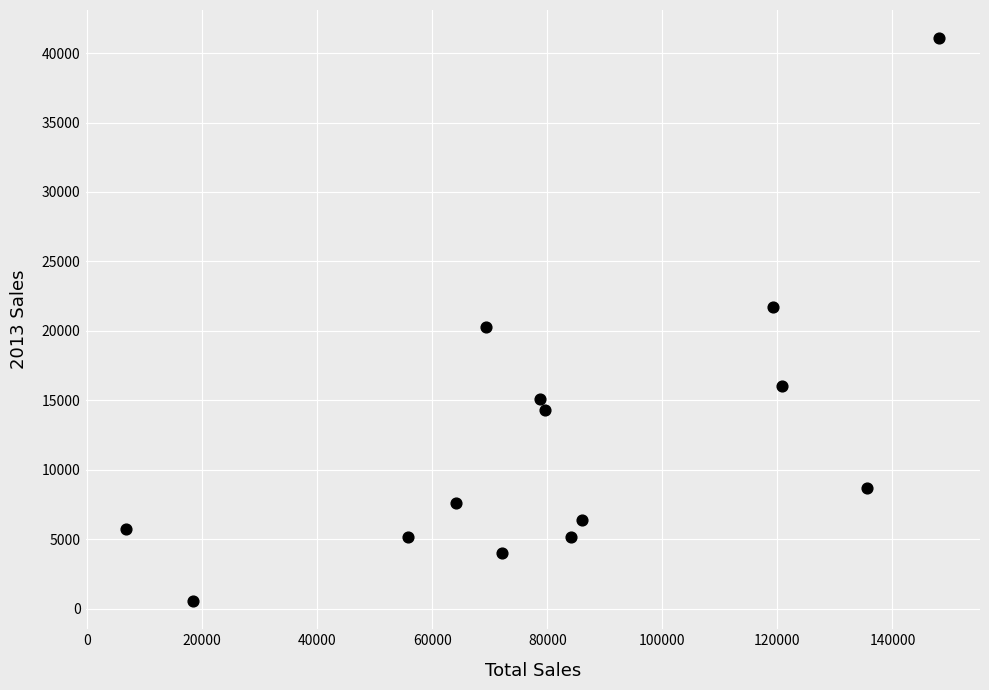

What is the range of Y values (max minus min)?

40538.5